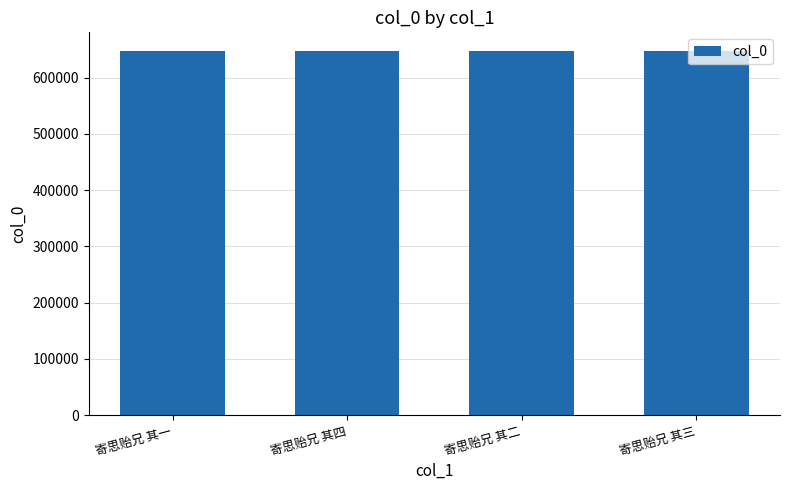

Approximately how many times larger is the value at 寄思贻兄 其四 compared to 寄思贻兄 其二?

1.0